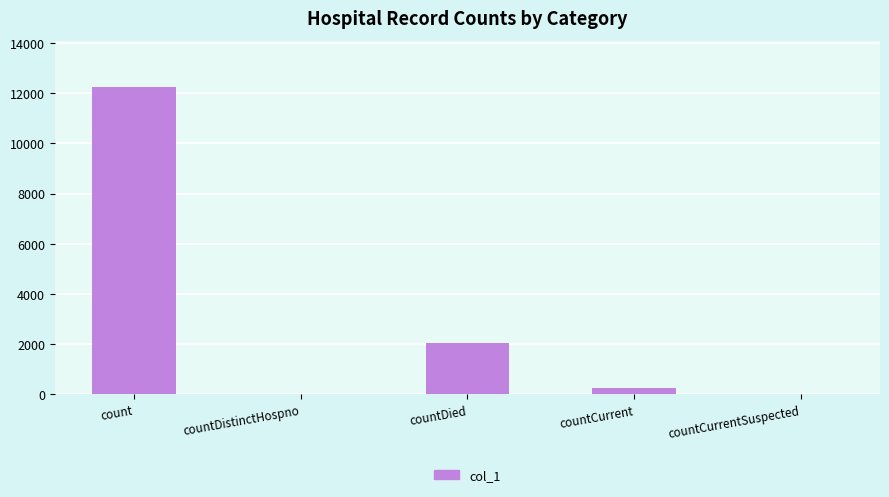

How many series are shown in this chart?

1